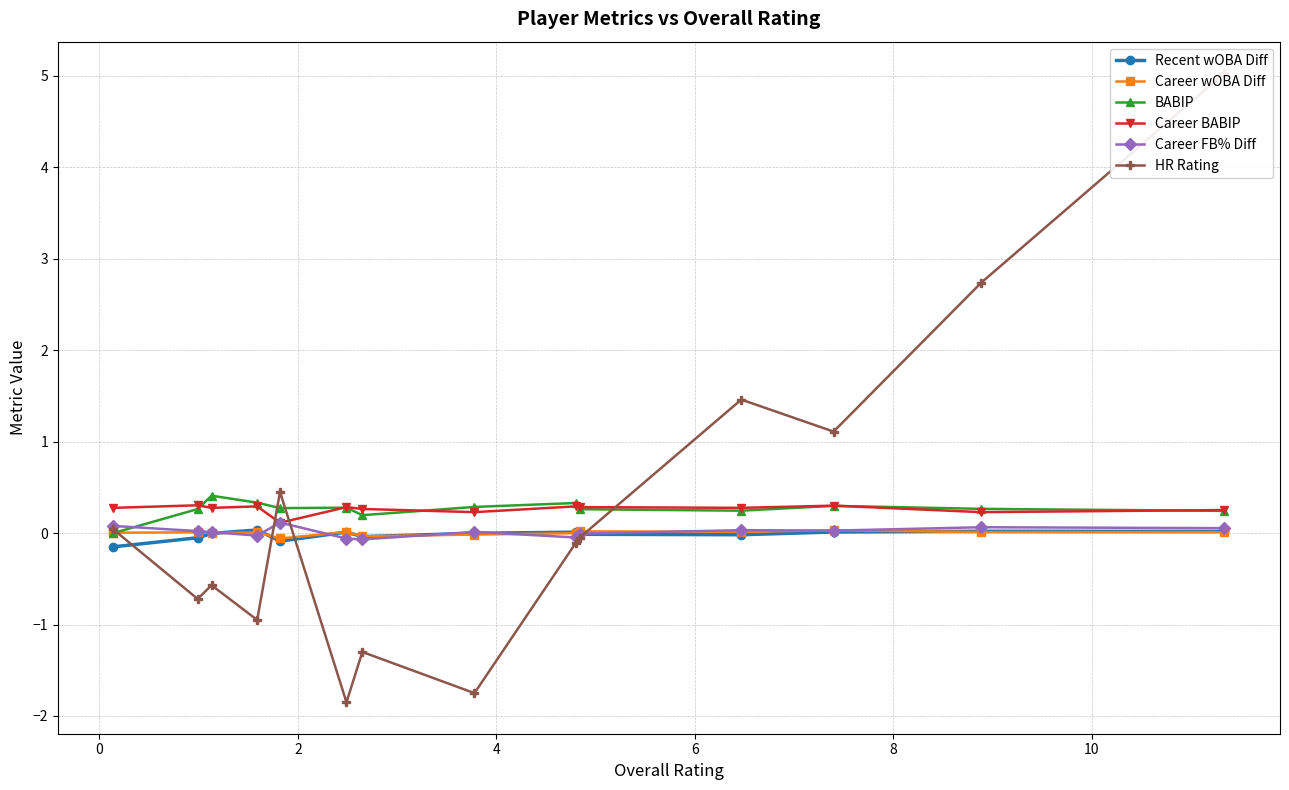

What are all the series names shown in the legend?

Recent wOBA Diff, Career wOBA Diff, BABIP, Career BABIP, Career FB% Diff, HR Rating